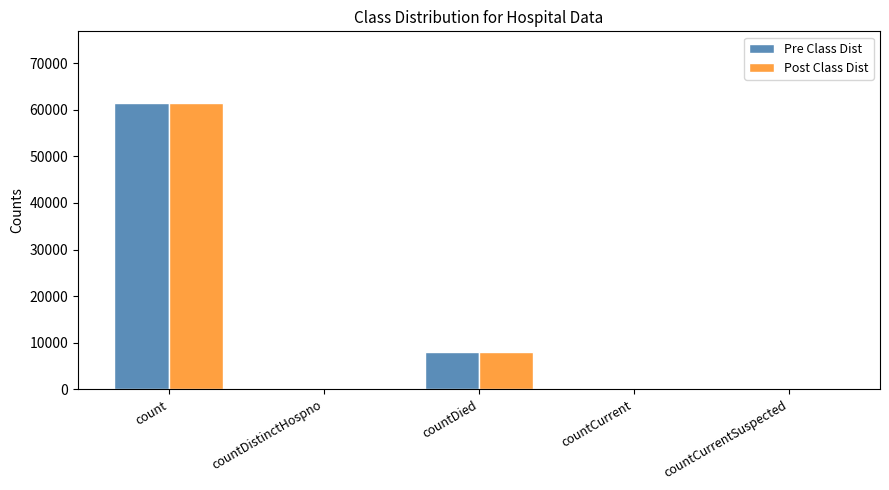

Count the number of categories in the chart.

5